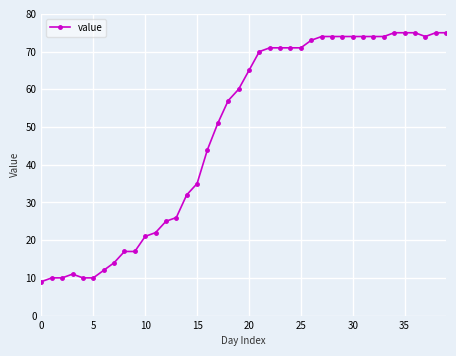

What is the value of the 40th point from the left?

75